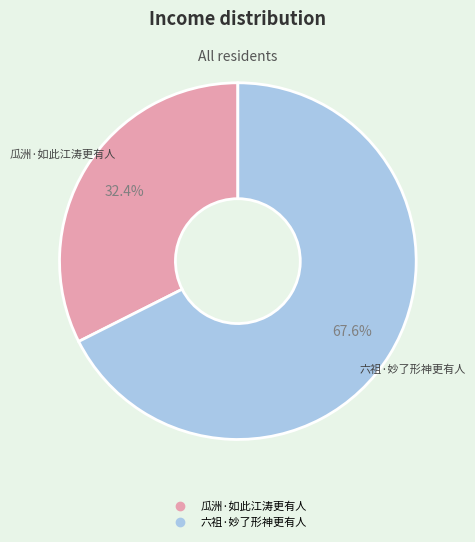

What is the ratio of the value at 瓜洲·如此江涛更有人 to the value at 六祖·妙了形神更有人?

0.5